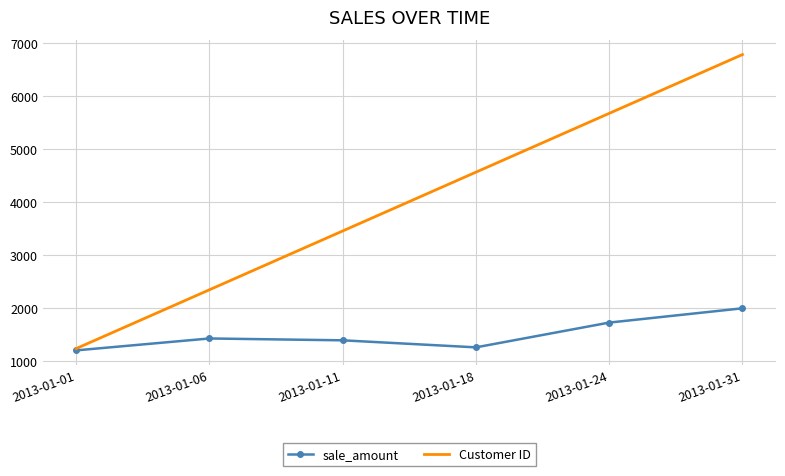

At which category is the sum across all series the highest?

2013-01-31